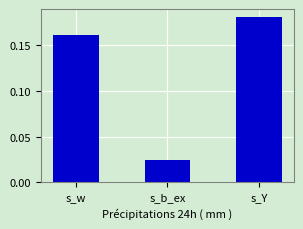

The chart shows a value of 0.1 at s_Y. True or false?

False